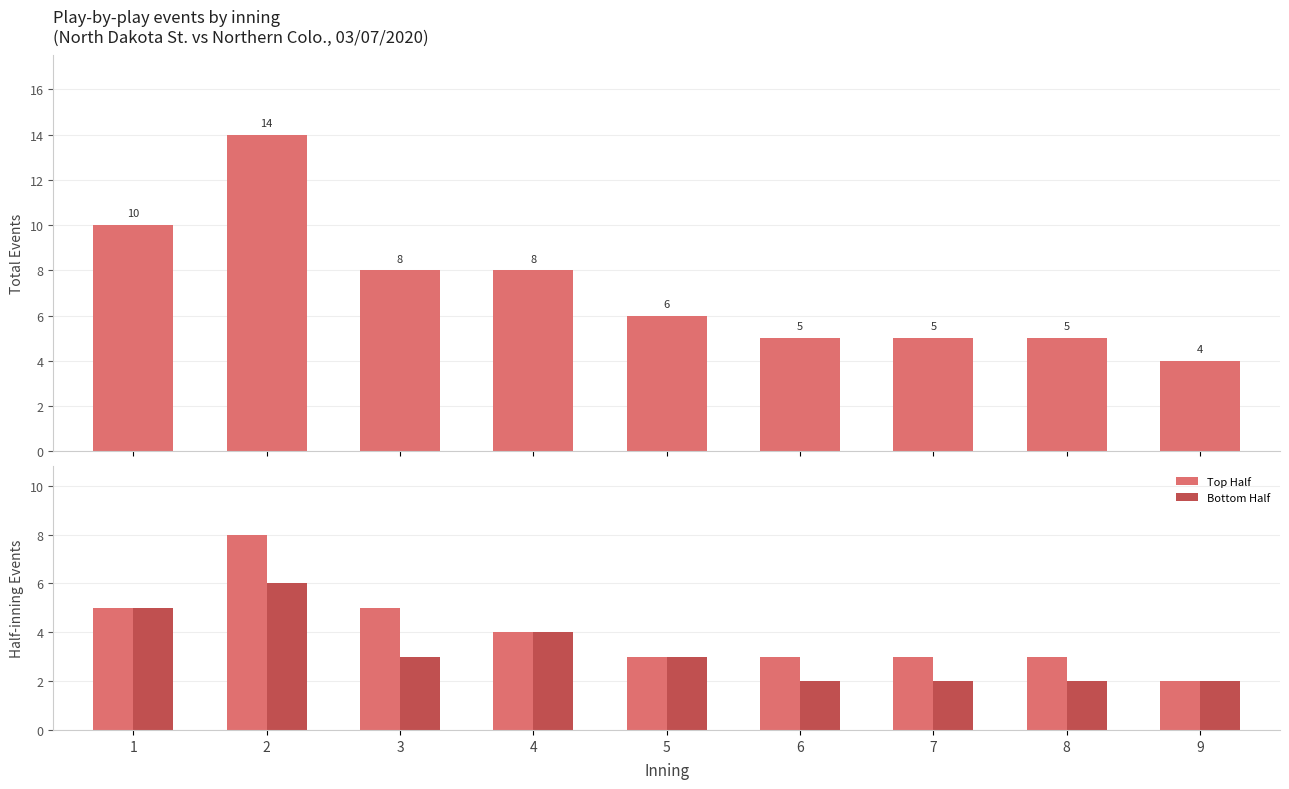

What is the value of the Bottom Half bar at the 1st from the left?

5